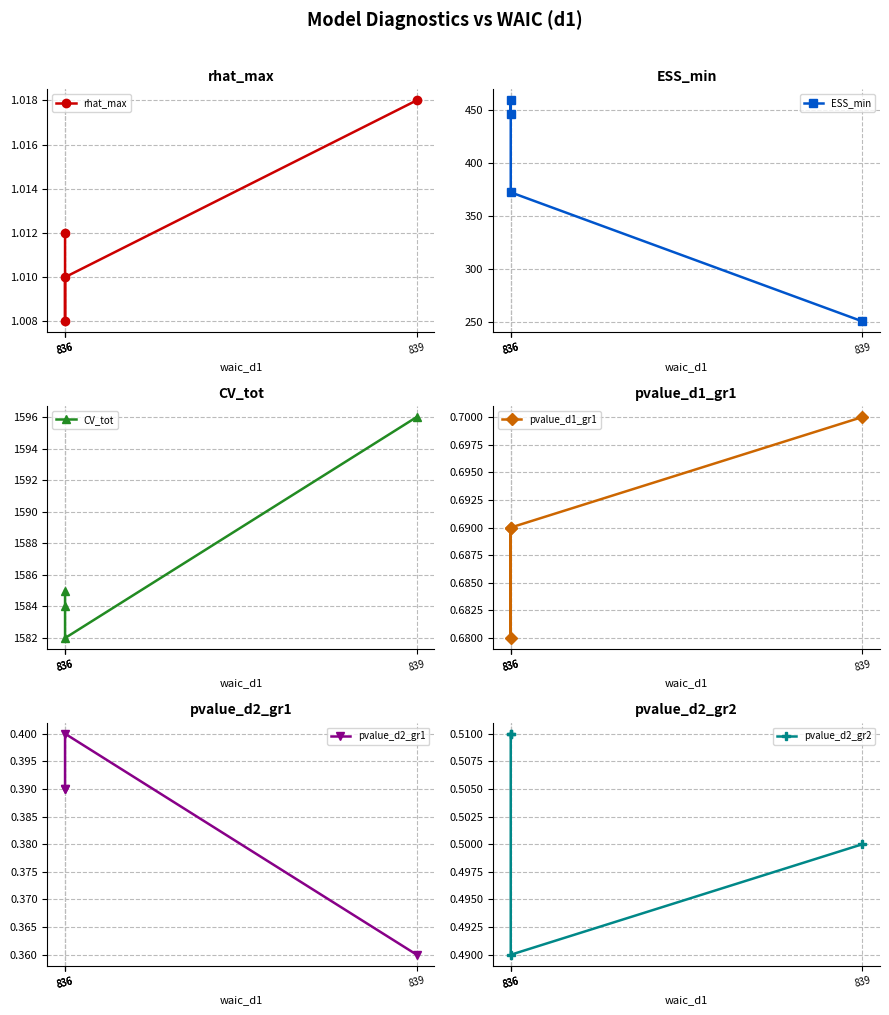

At 836, list the series in order from smallest to largest.

pvalue_d2_gr1, pvalue_d2_gr2, pvalue_d1_gr1, rhat_max, ESS_min, CV_tot